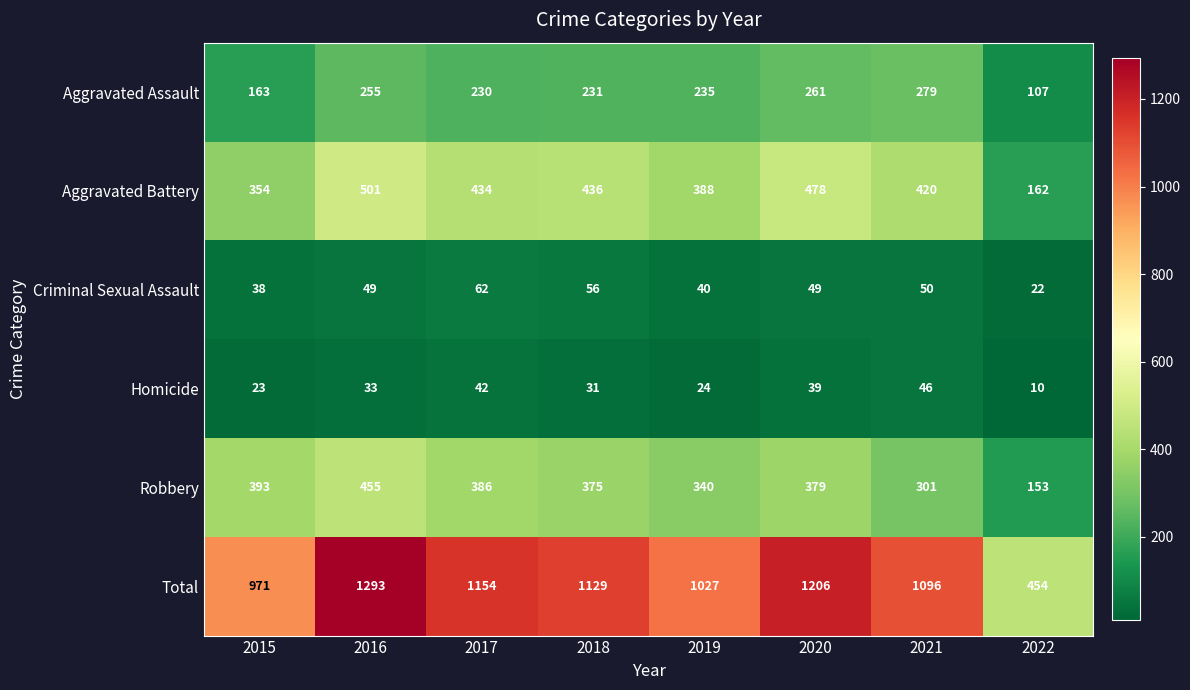

What is the average value of the Aggravated Assault series?

220